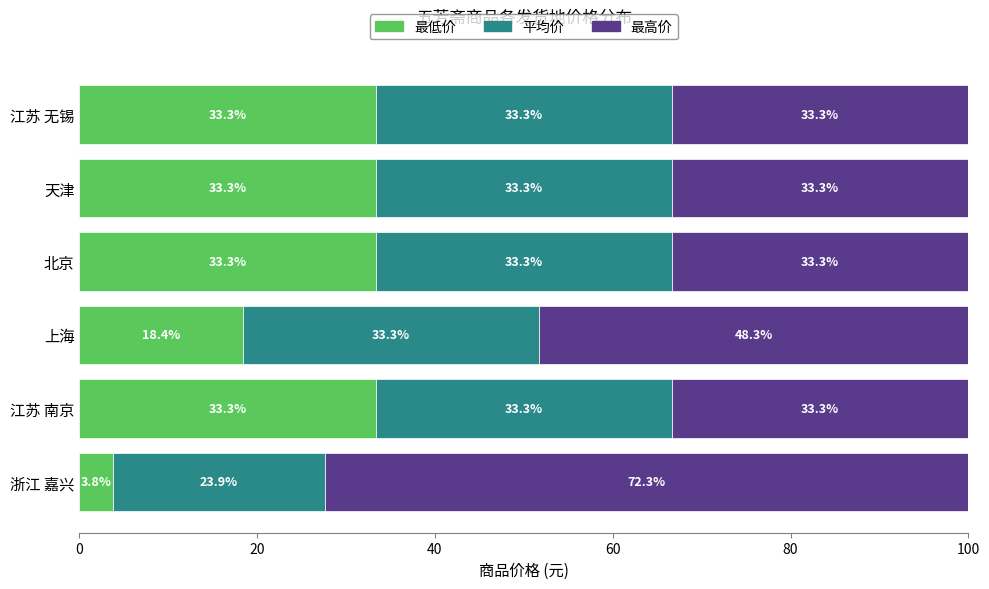

What is the maximum value for 最低价?

33.3